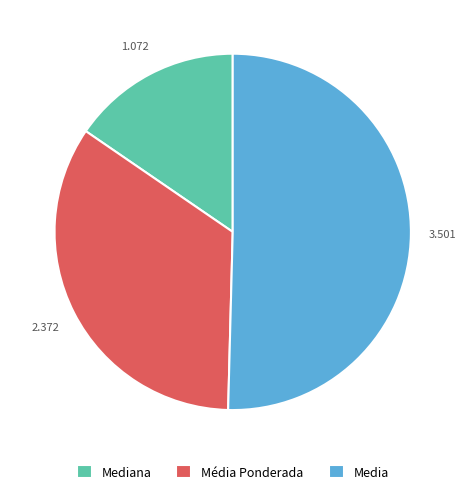

Do Mediana and Média Ponderada together represent more than half of the pie?

No